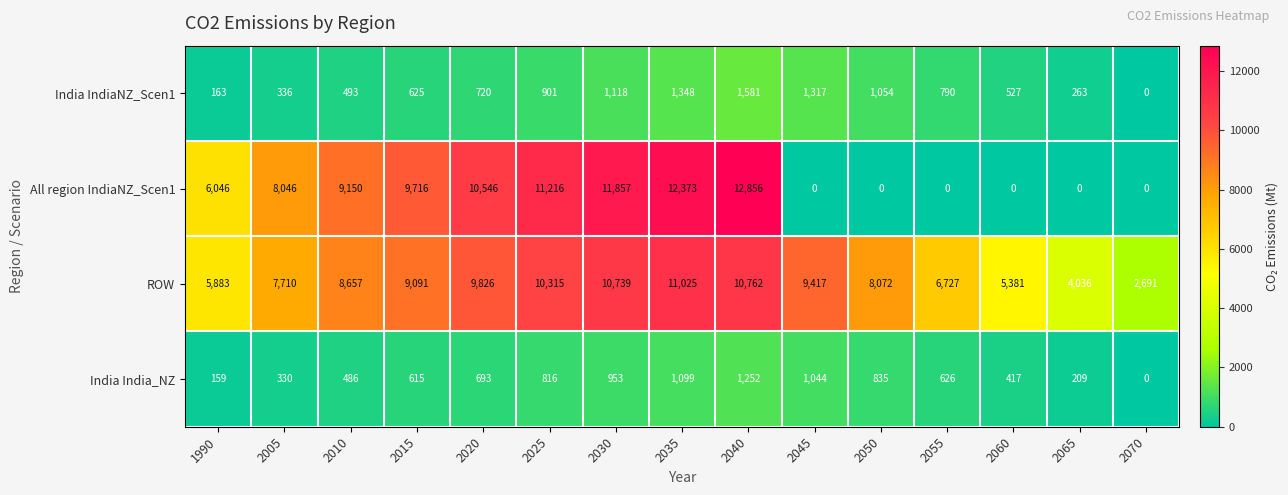

At which label is ROW closest to 6858?

2055